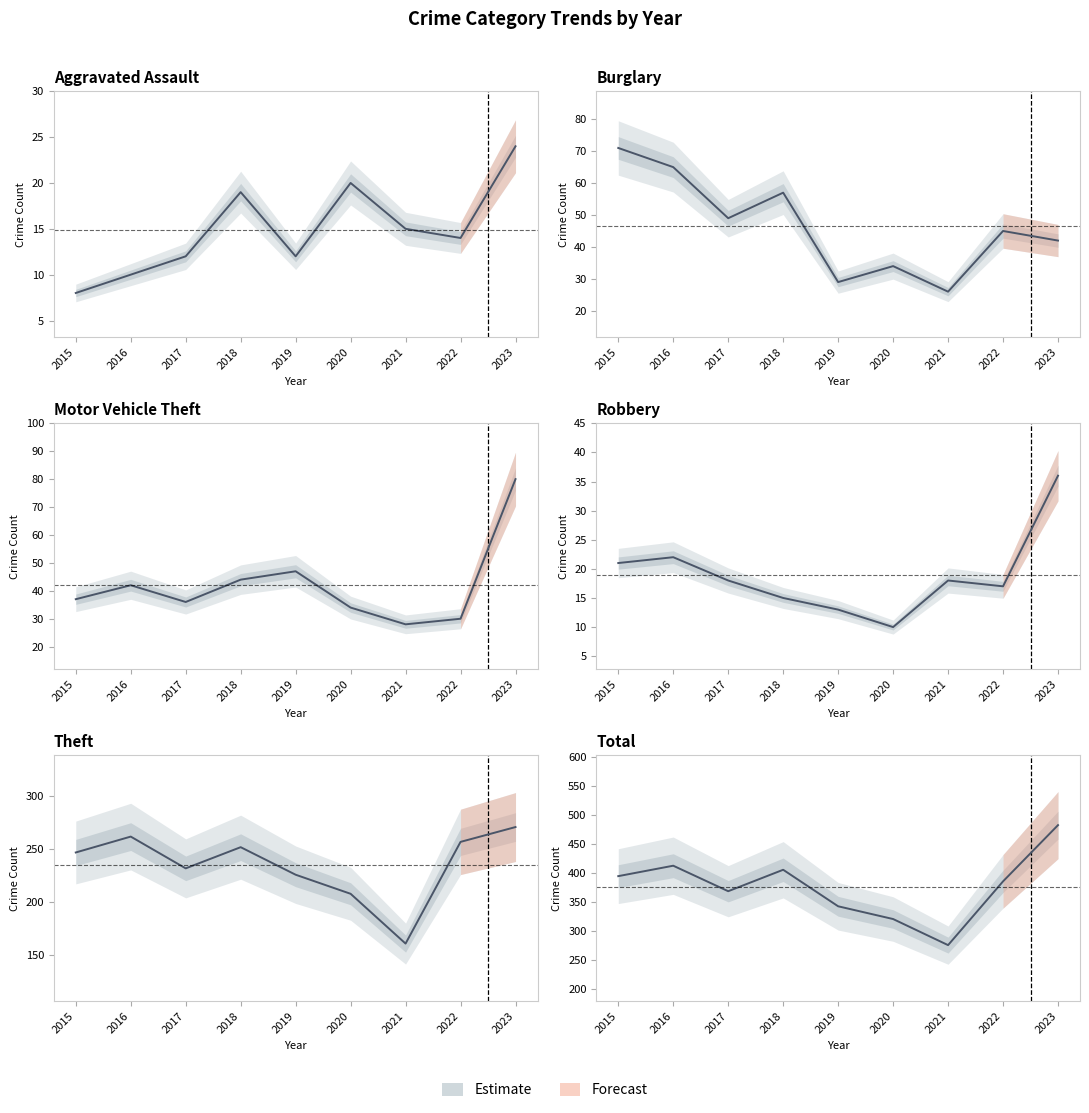

The Total series shows 541 at 2019. True or false?

False